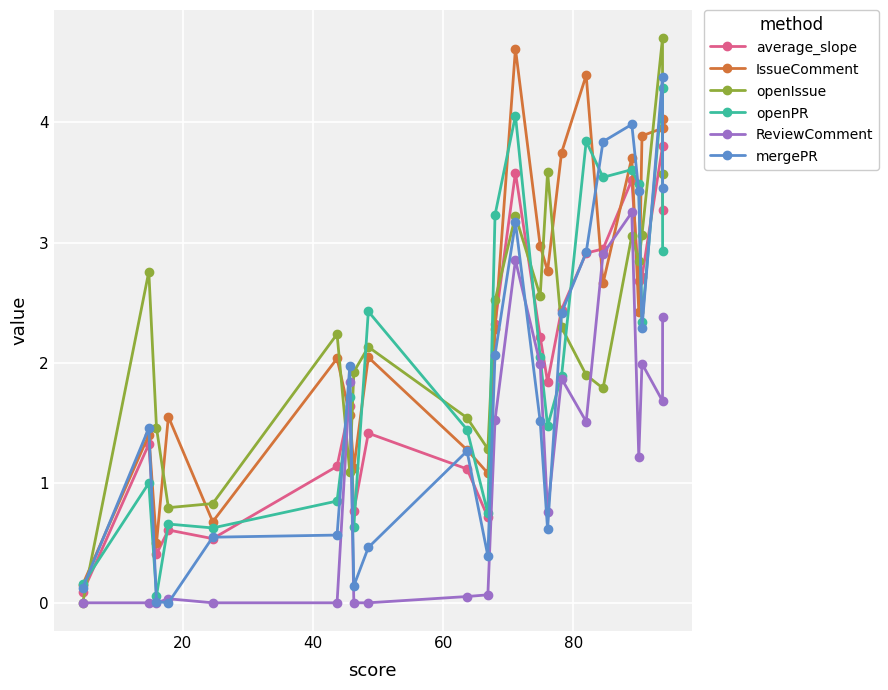

What is the highest value of the IssueComment series?

4.6